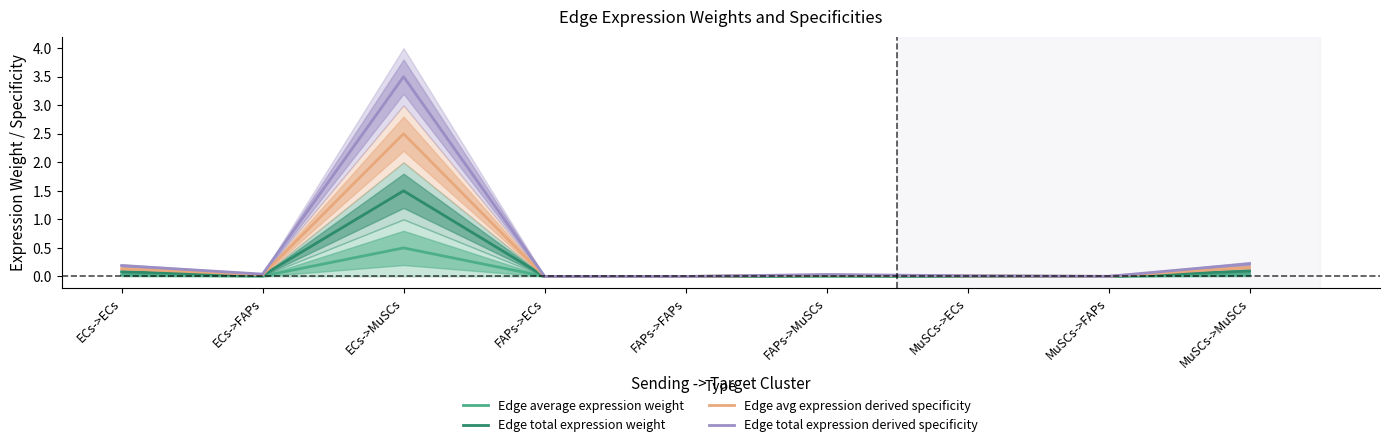

What is the average value of the Edge average expression weight series?

0.1